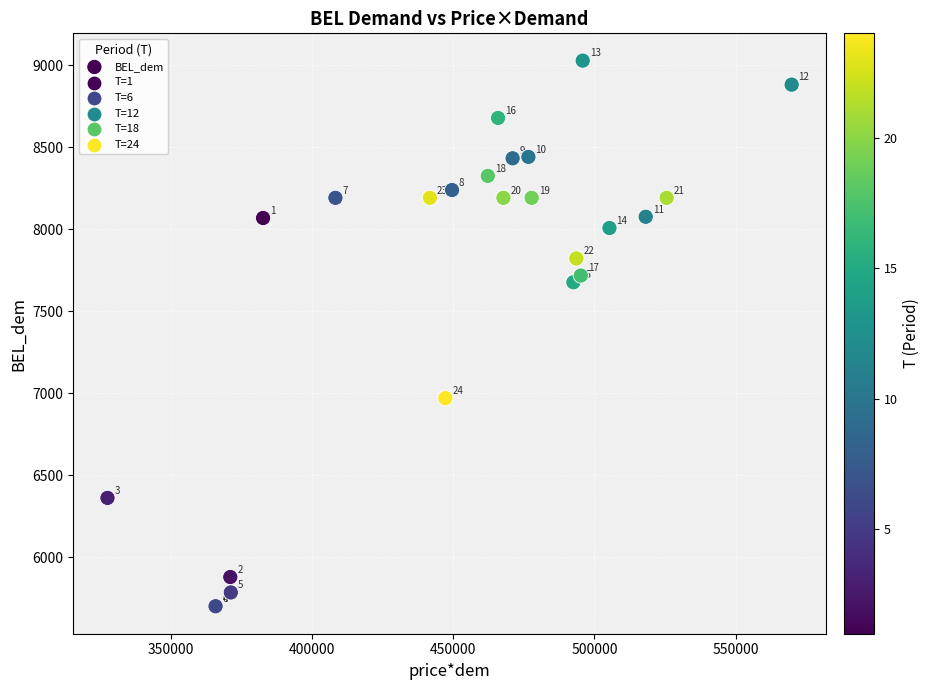

What Y value in the scatter plot is closest to 7363?

7675.9